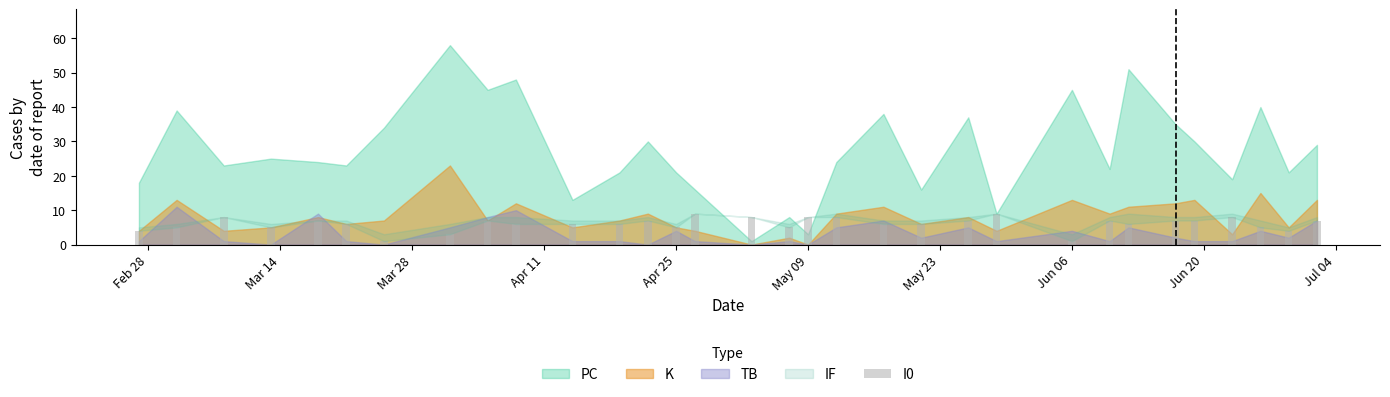

Are the bars grouped side by side (vs. stacked)?

No